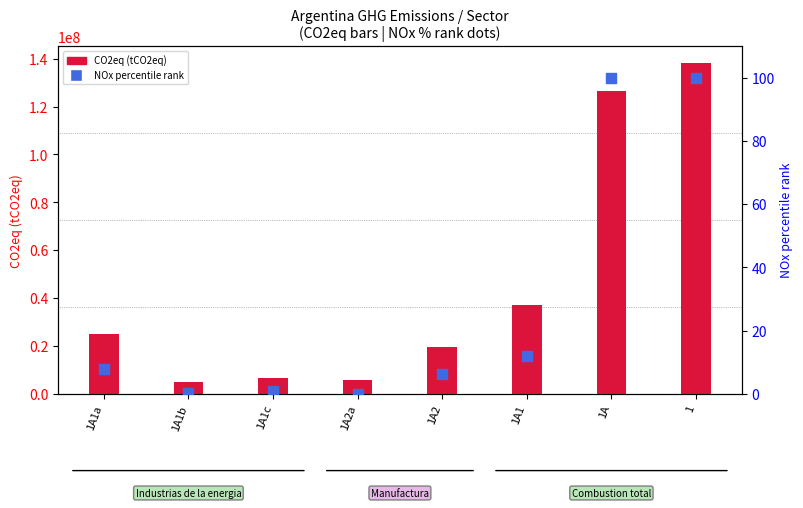

Which series has the largest Y range (max minus min)?

CO2eq (tCO2eq)